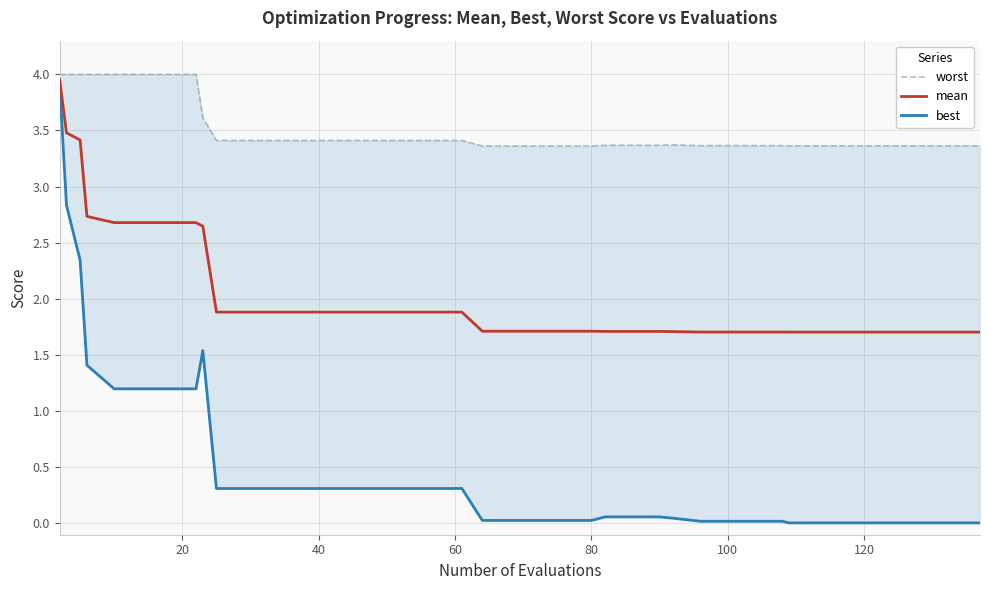

Which series has the largest range (max minus min)?

best